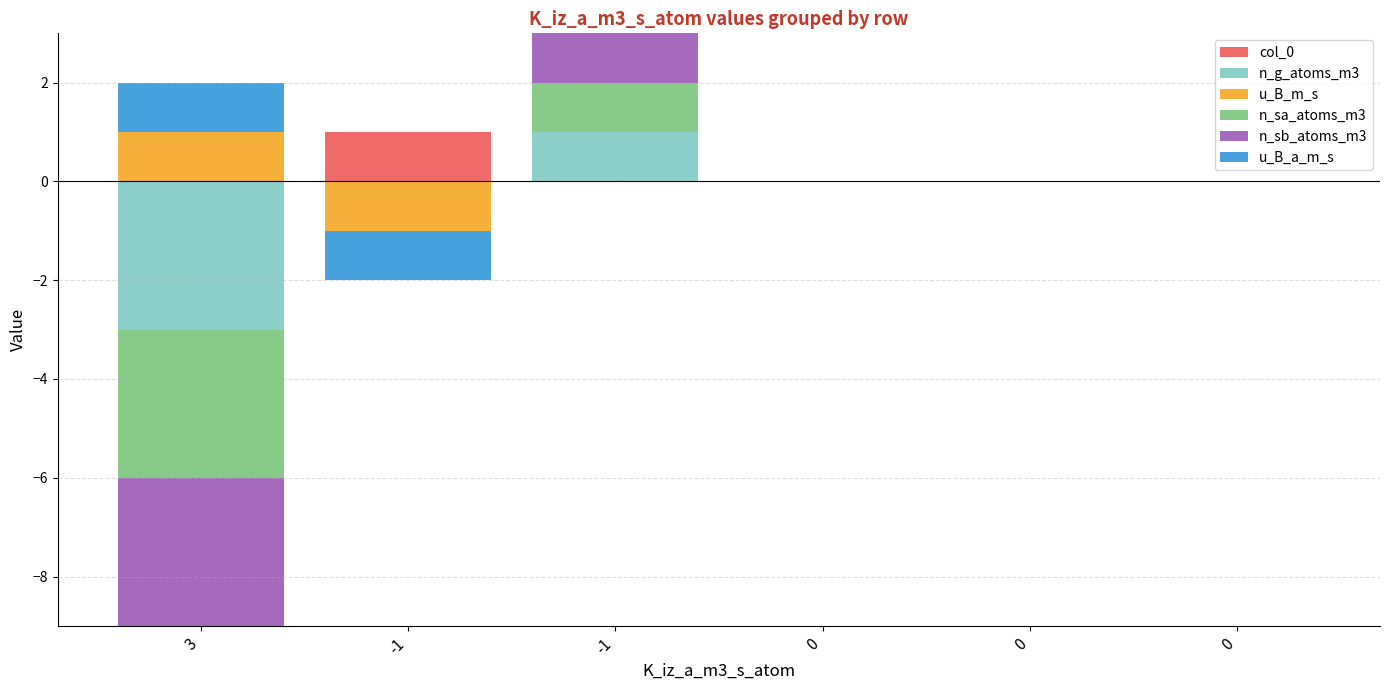

How many values in u_B_a_m_s are above zero?

1